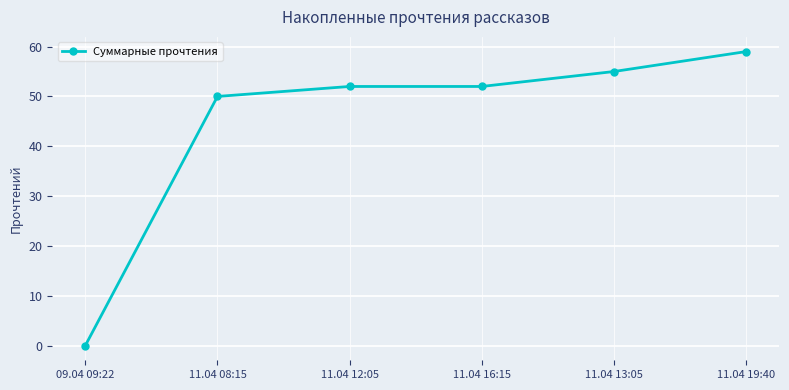

What is the label of the 2nd point from the right?

11.04 13:05